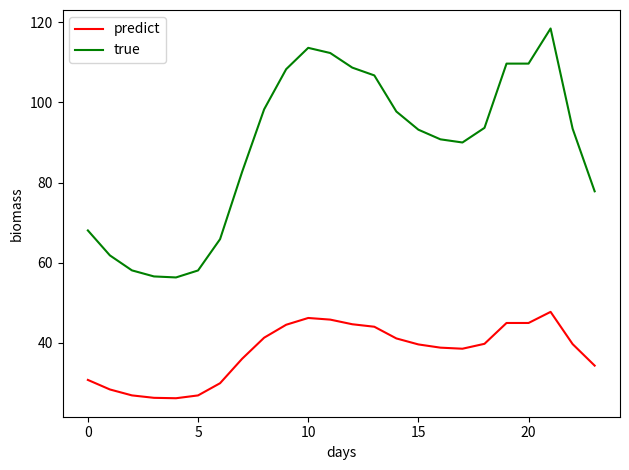

True or false: predict and true intersect in this chart.

False